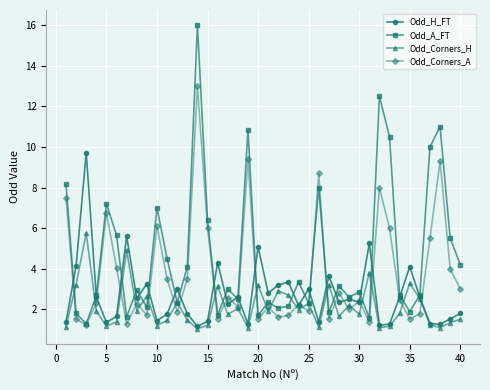

List the series in order of their peak value, highest first.

Odd_A_FT, Odd_Corners_A, Odd_H_FT, Odd_Corners_H